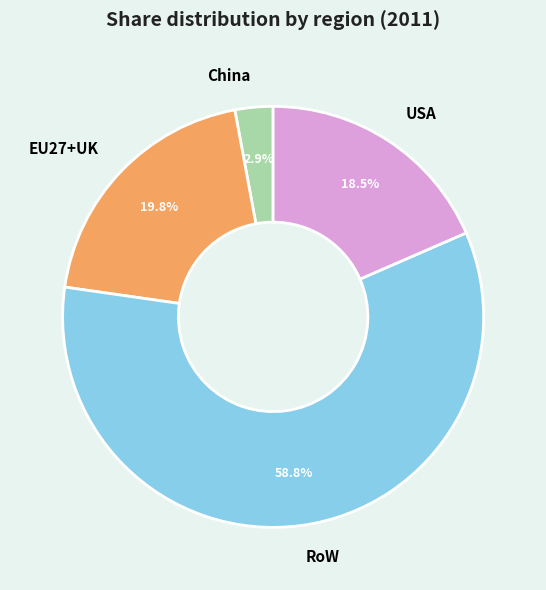

How many slices are in this pie chart?

4